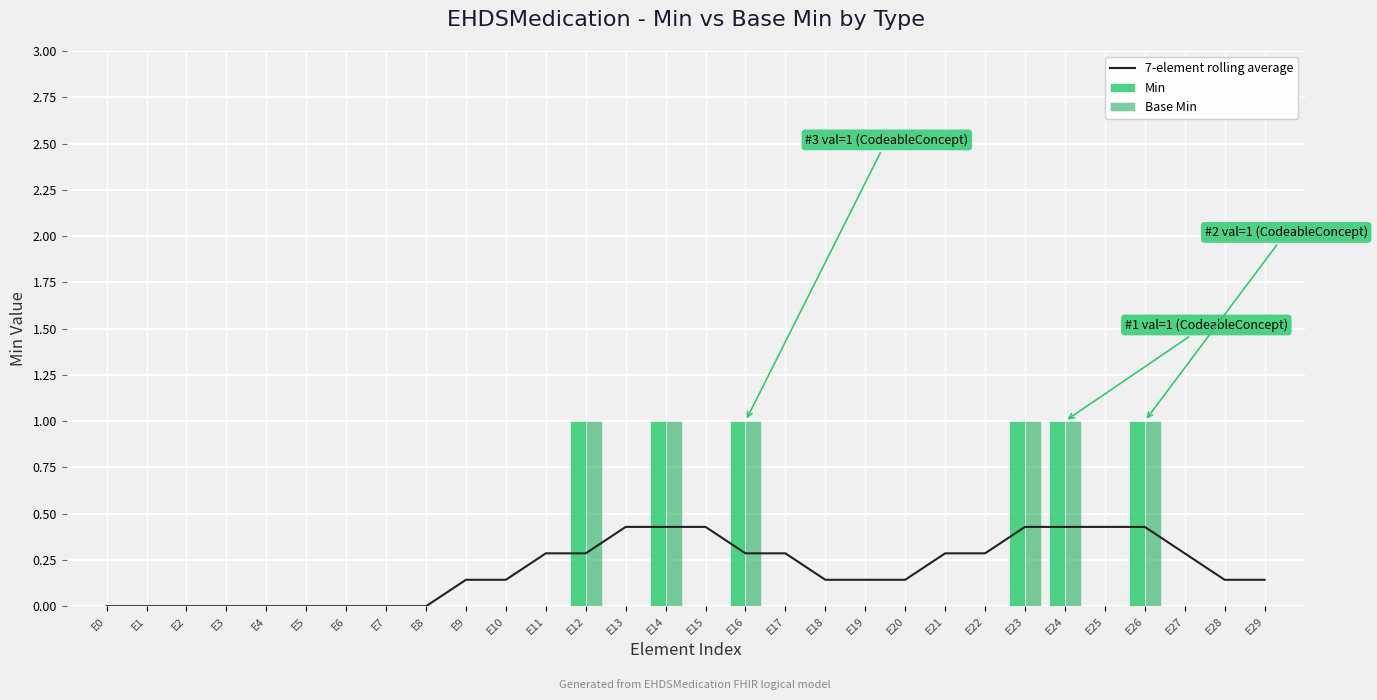

What is the maximum value for Min?

1